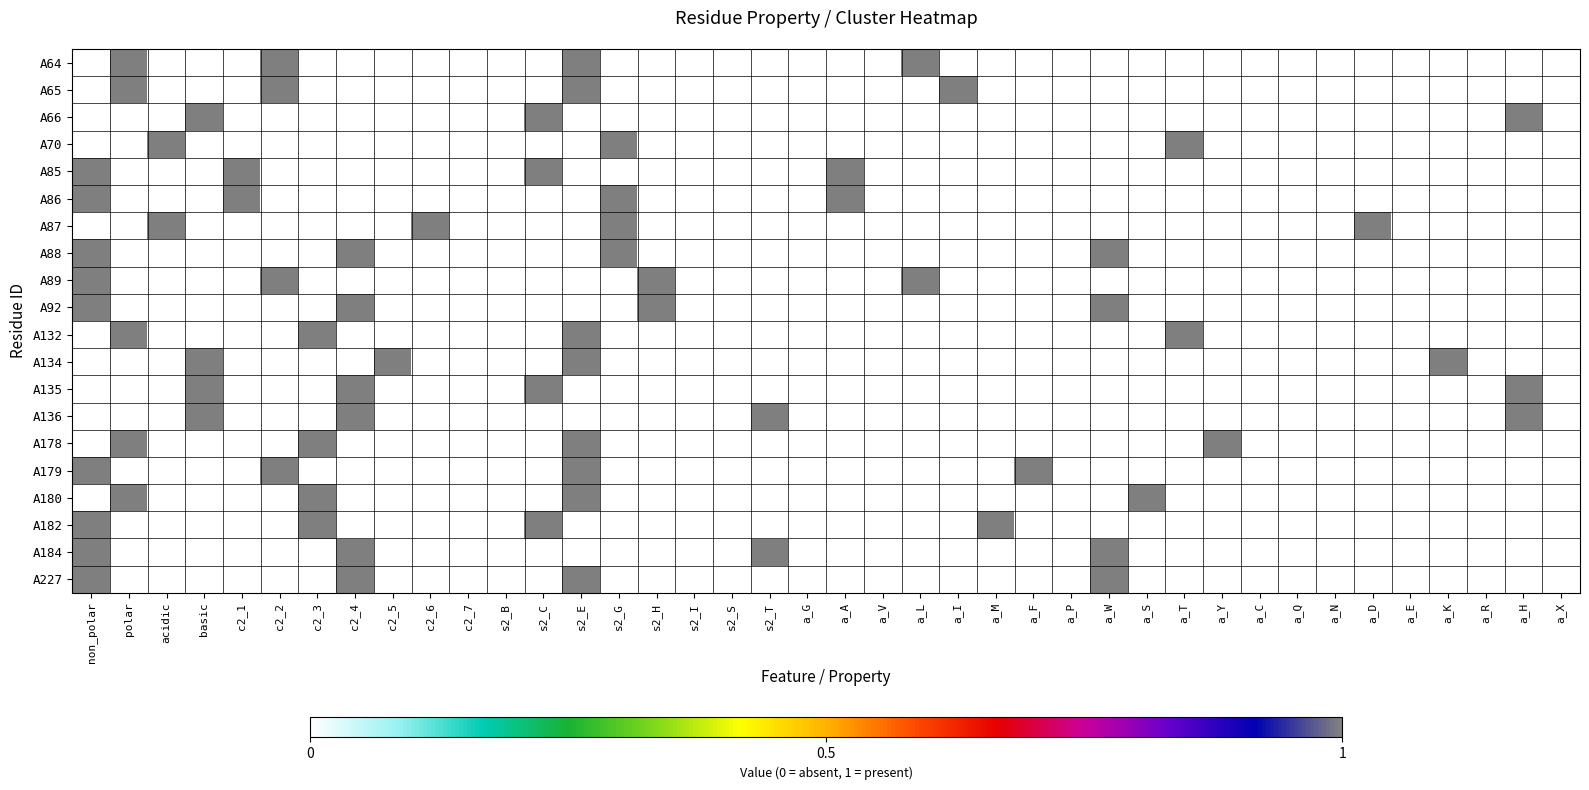

At which category does the chart reach its minimum across all series?

non_polar